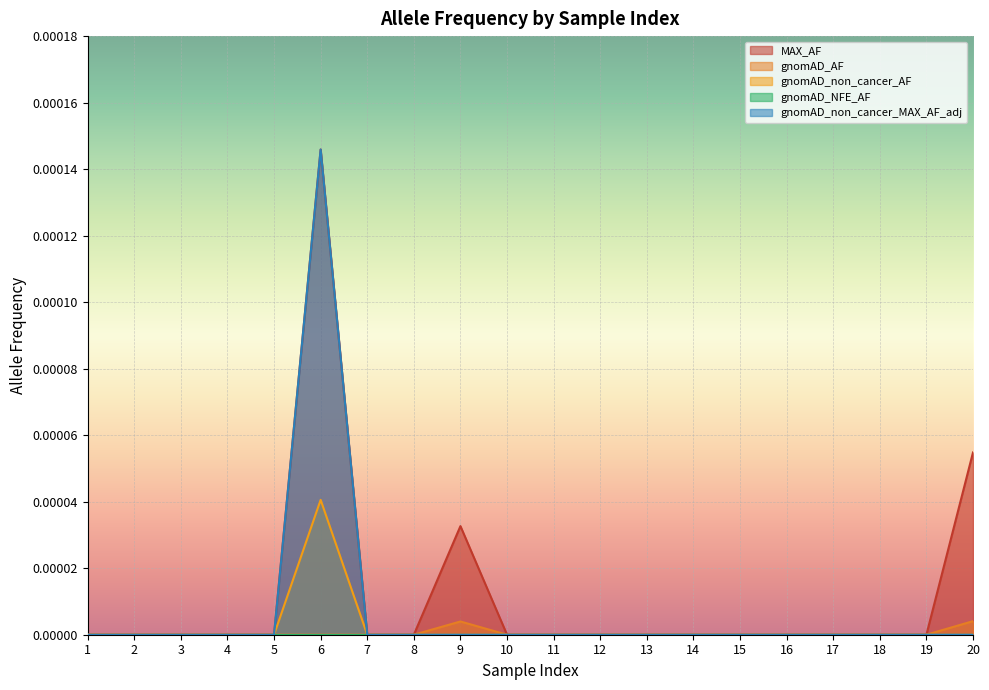

True or false: gnomAD_non_cancer_AF and gnomAD_non_cancer_MAX_AF_adj intersect in this chart.

False